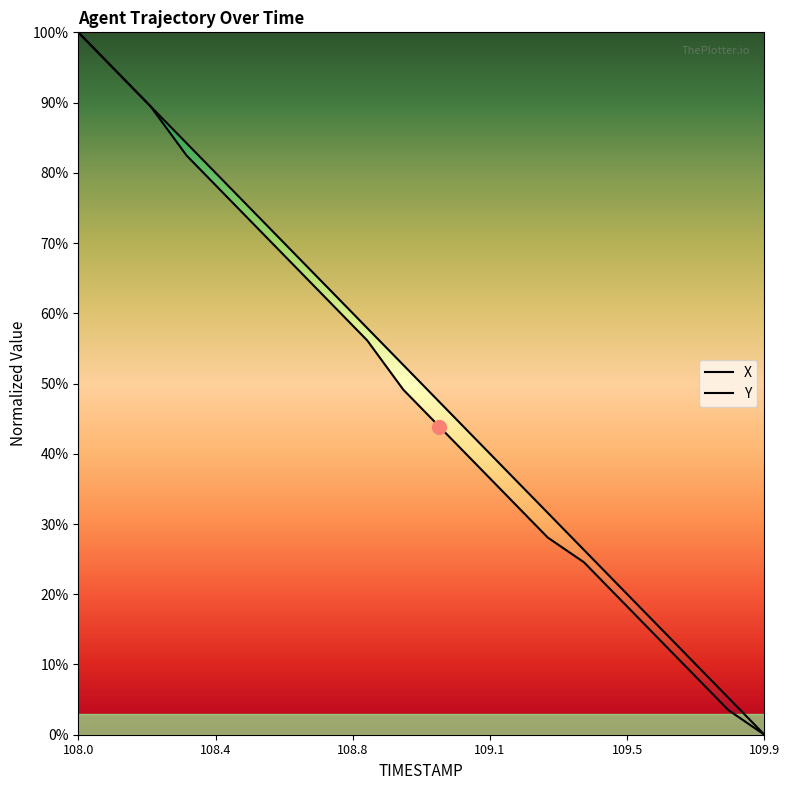

The X series shows 0.6 at 109.1. True or false?

False